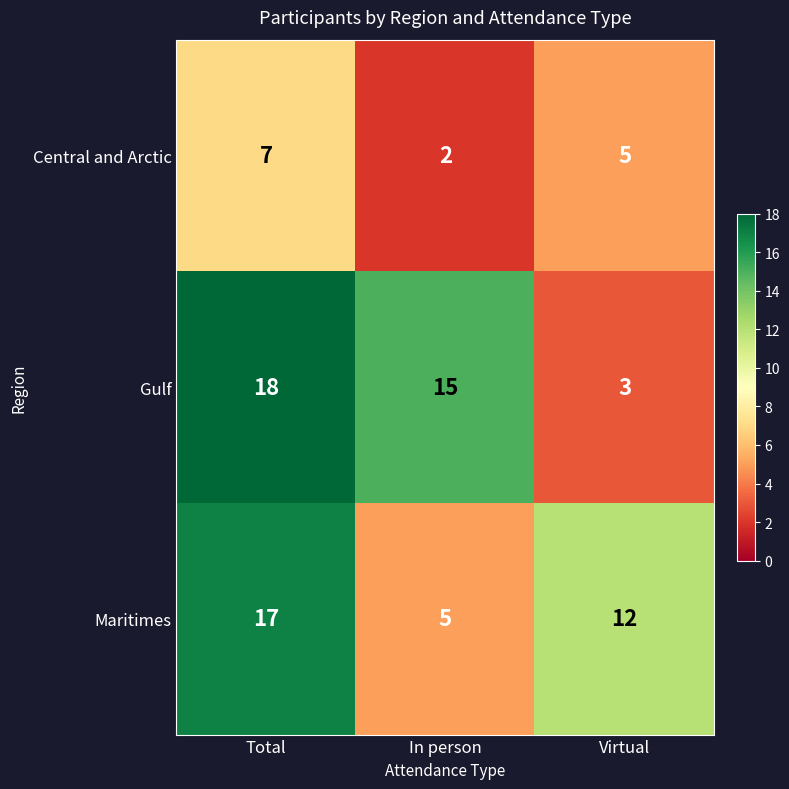

What is the difference between the highest and lowest values at Virtual?

9